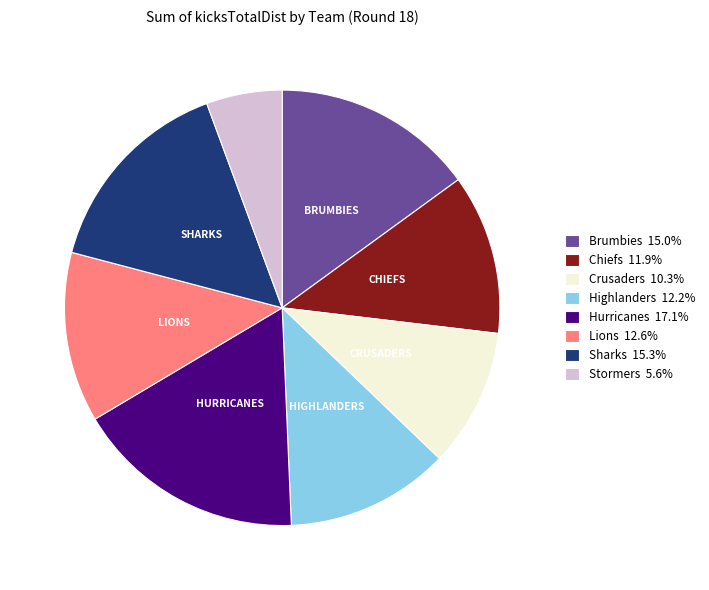

What is the ratio of the value at Brumbies 15.0% to the value at Highlanders 12.2%?

1.2